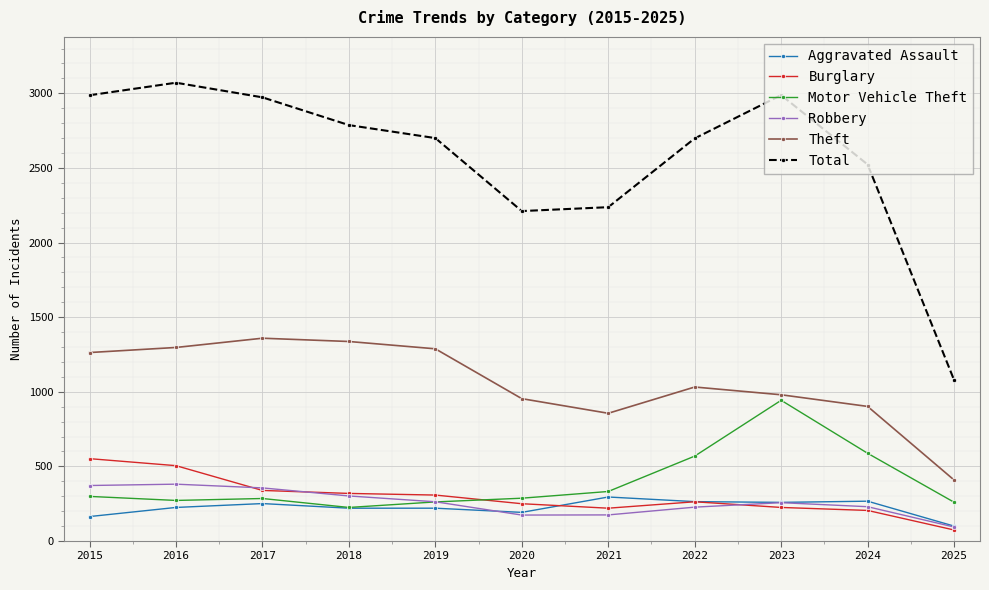

True or false: Robbery and Theft intersect in this chart.

False